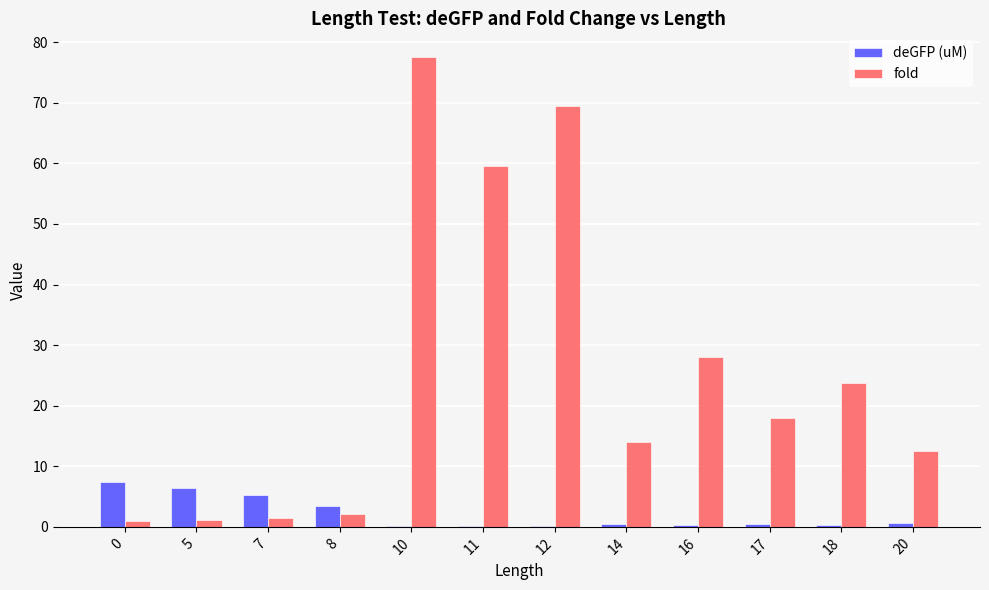

How many groups of bars are there?

12